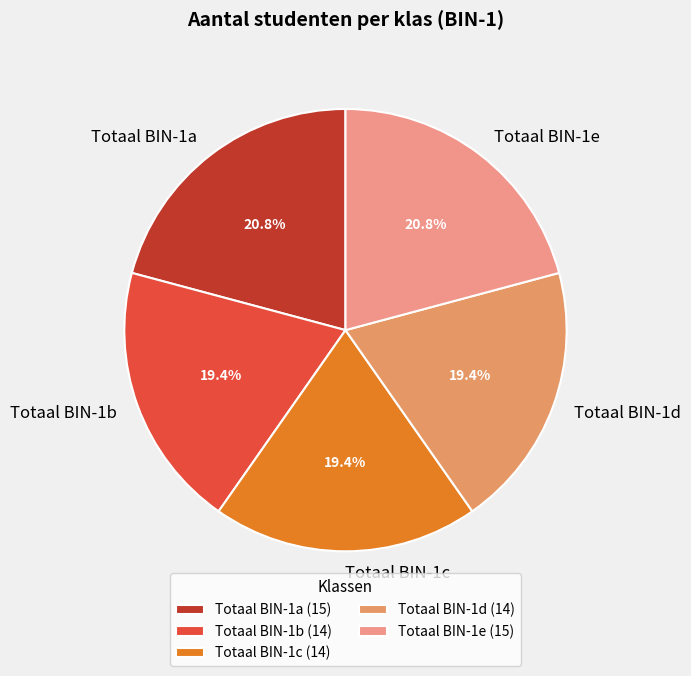

Approximately how many times larger is the value at Totaal BIN-1a compared to Totaal BIN-1d?

1.1